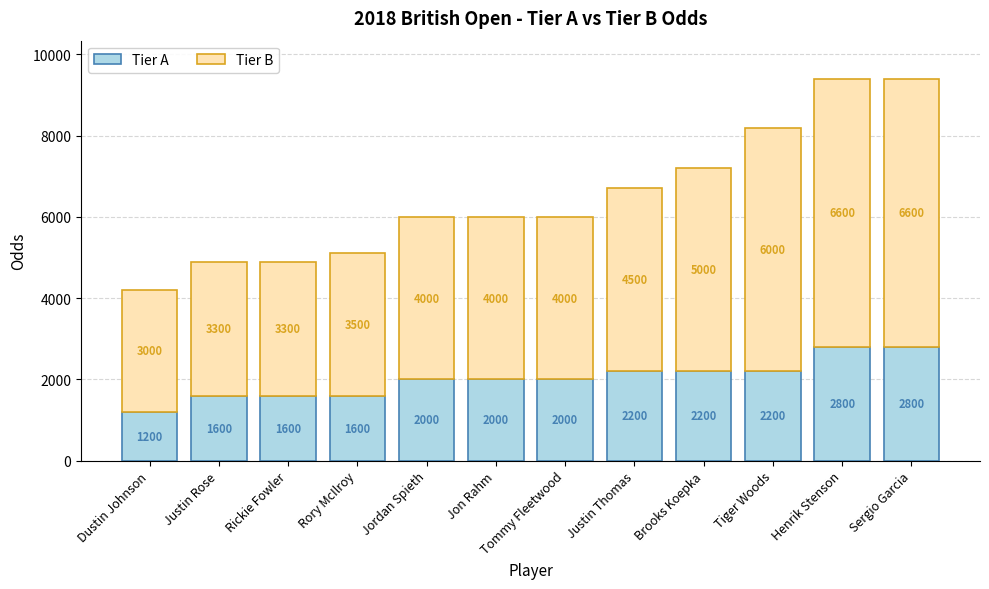

What is the value of the Tier A bar at the 9th from the left?

2200